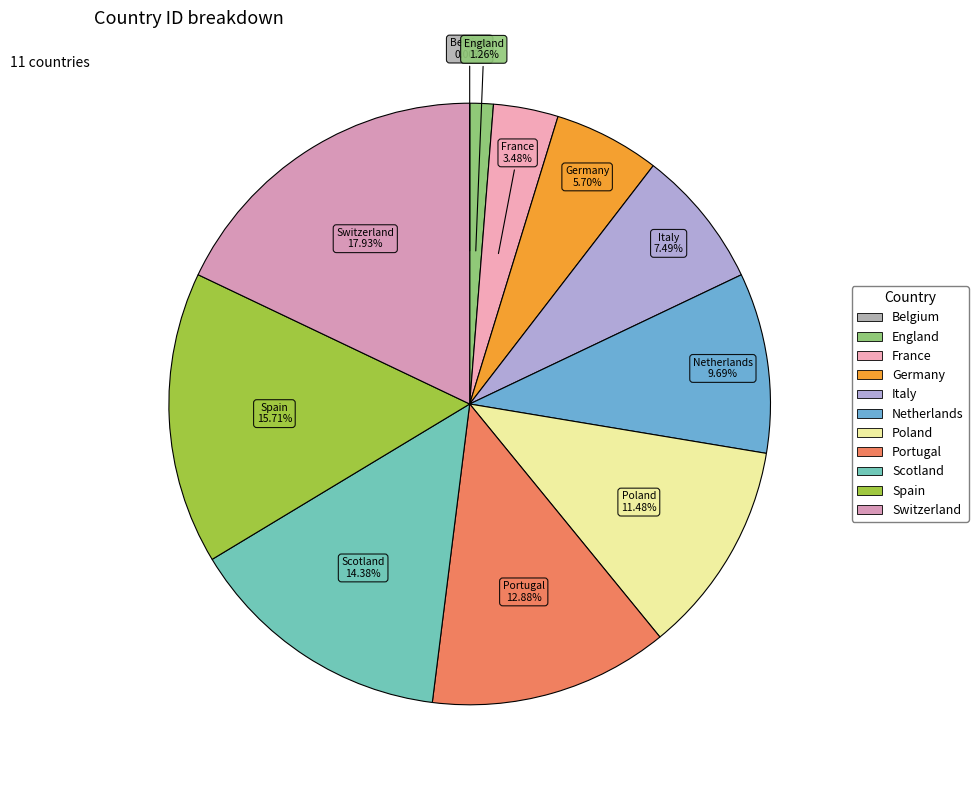

To the nearest percent, what portion does Switzerland represent?

18%